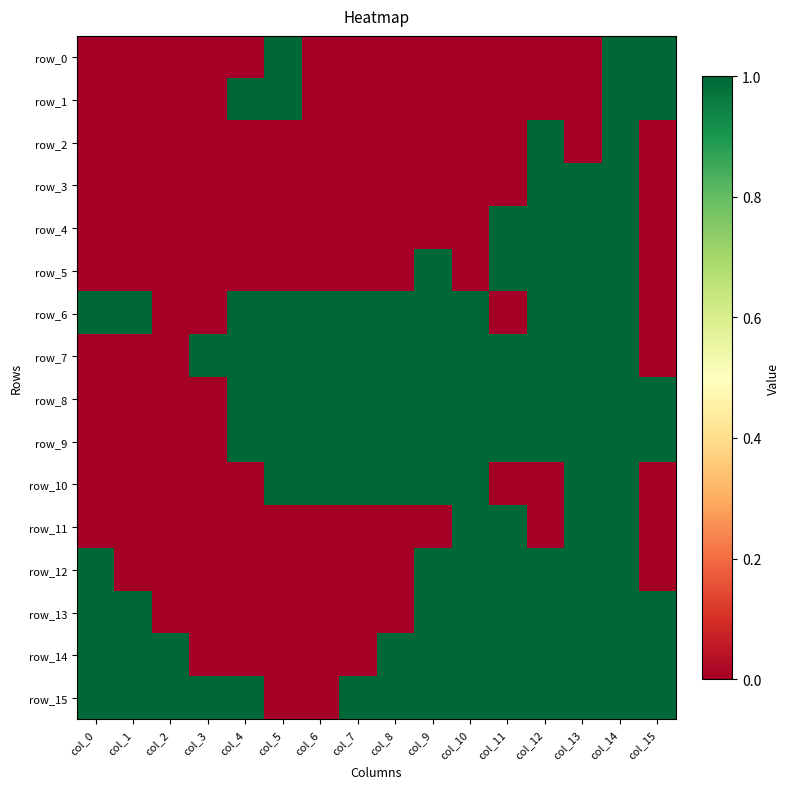

How many values in the row_13 series are below 1?

7